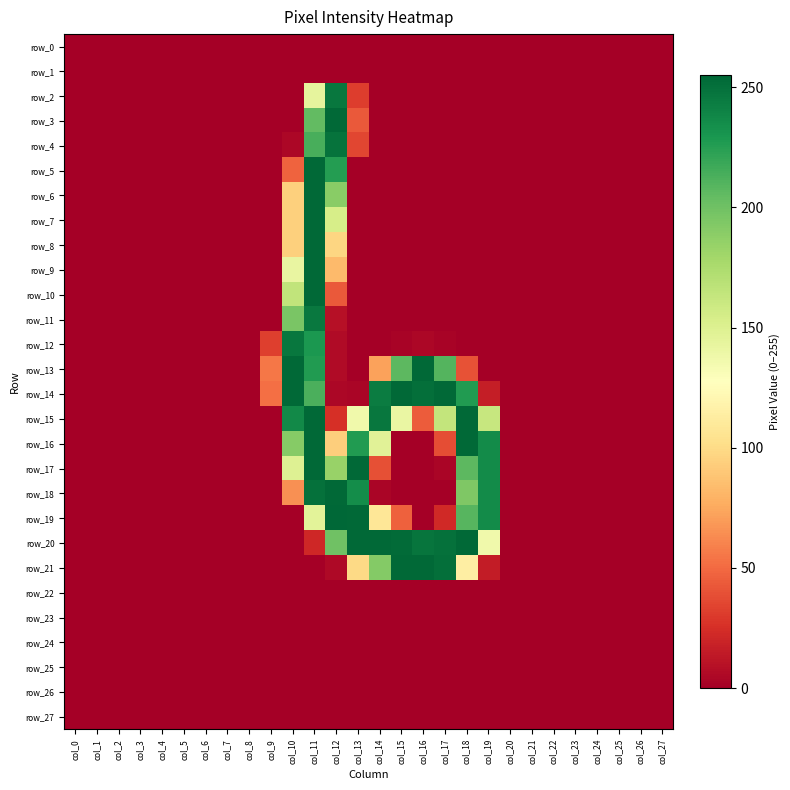

At which label is row_1 closest to 0?

col_0